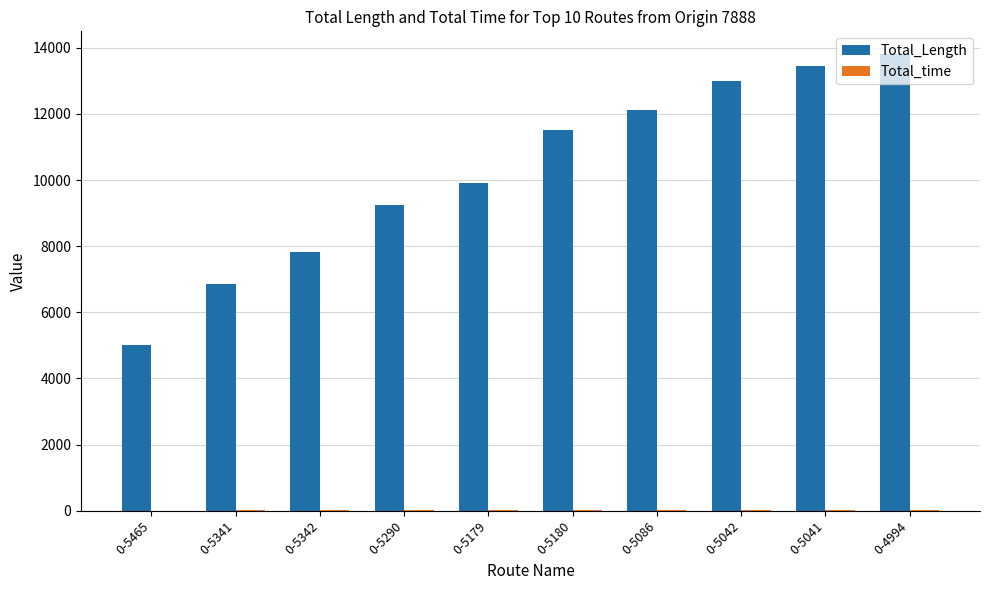

Which series has the largest total across all categories?

Total_Length